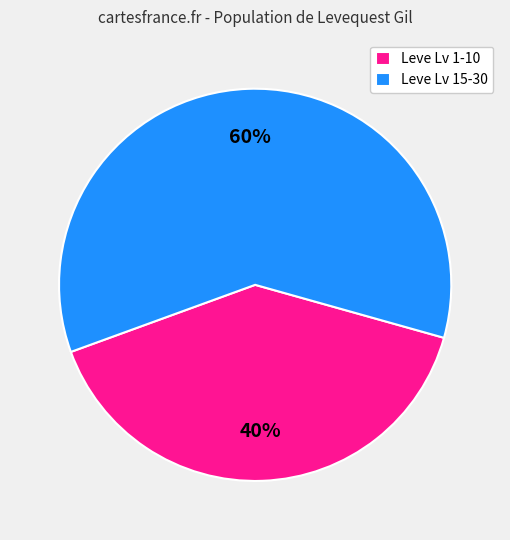

What is the largest slice in the pie chart?

Leve Lv 15-30